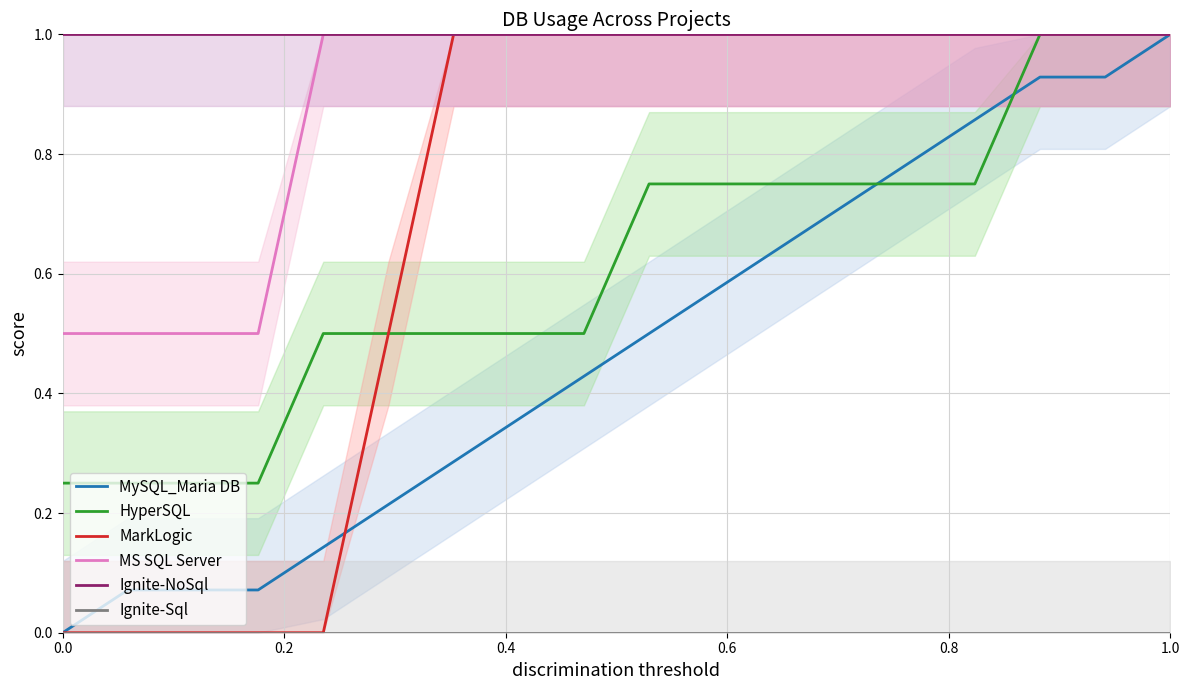

What is the maximum value shown in the chart?

1.0